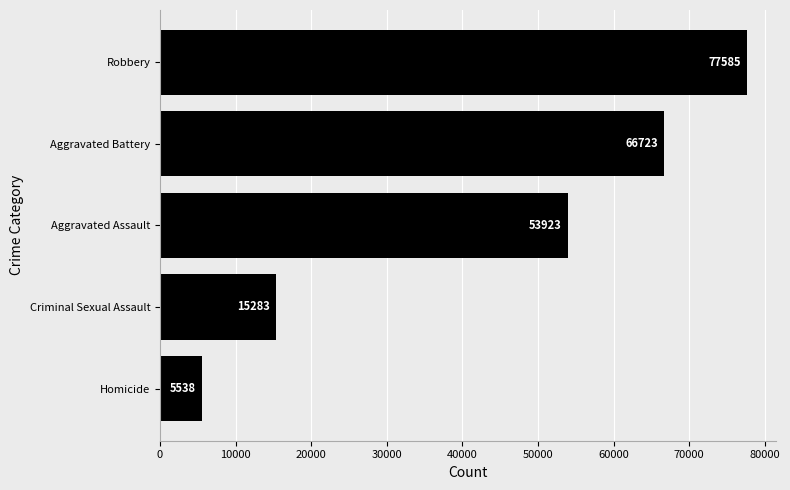

How many bars are there in total?

5